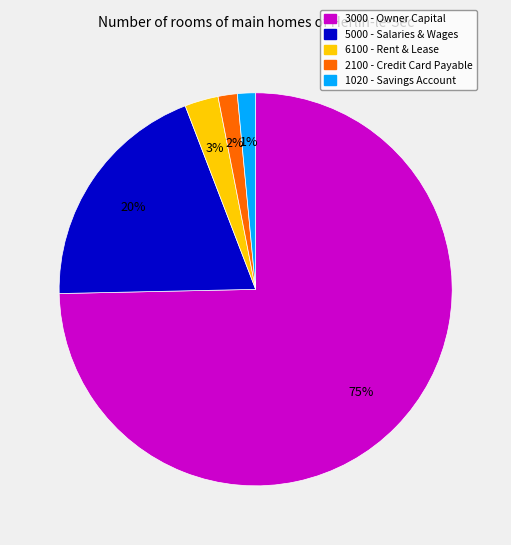

Which category has the biggest portion of the pie?

3000 - Owner Capital